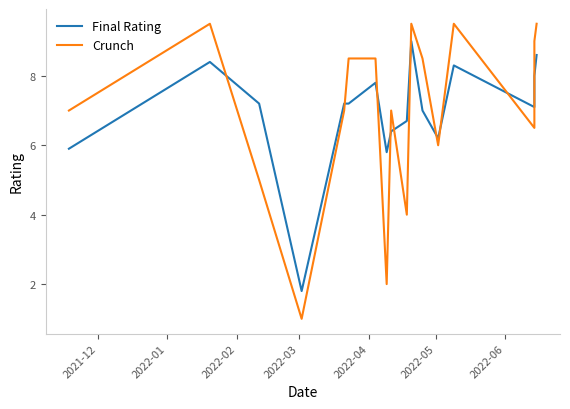

At which category does Final Rating reach its first local valley?

2022-03